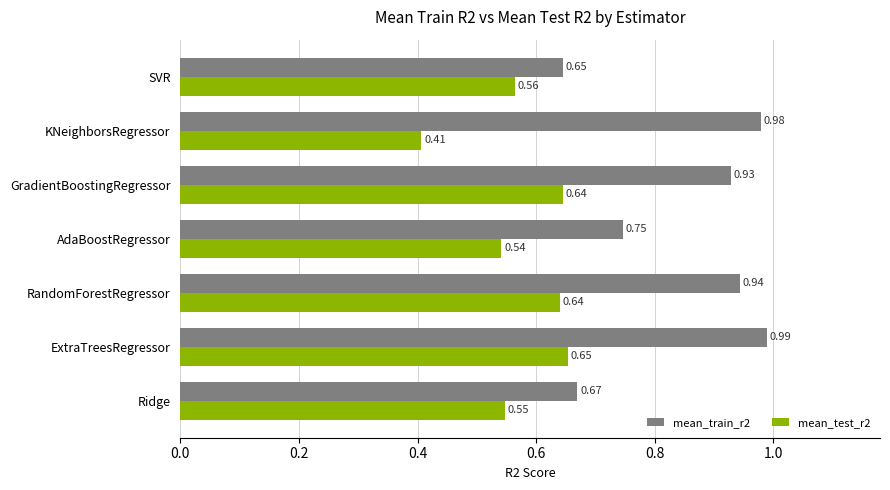

At which label does mean_test_r2 reach its peak?

ExtraTreesRegressor